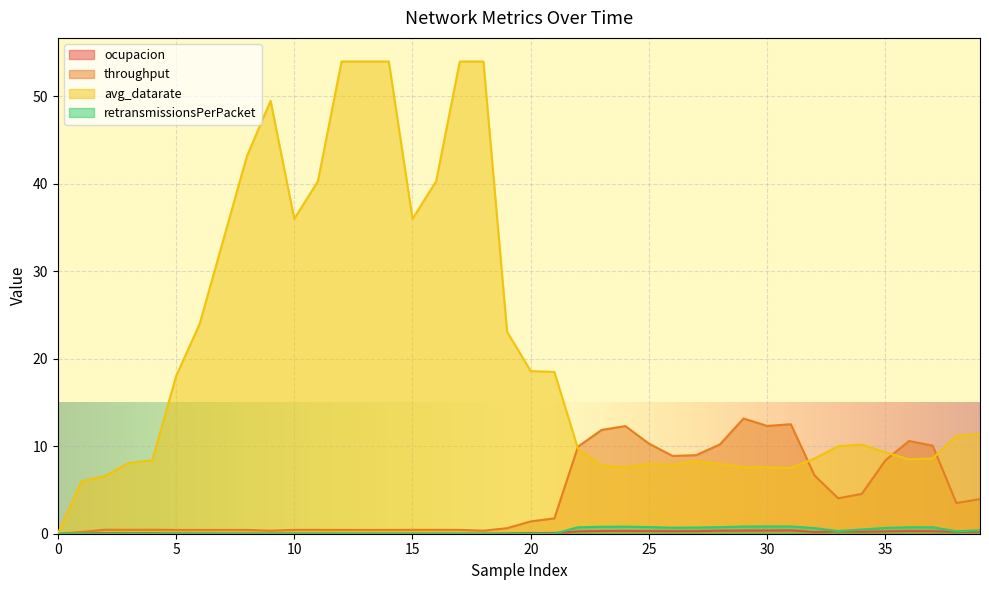

Reading left to right, what are all the values shown in this chart?

ocupacion: 0.0	0.1	0.1	0.1	0.0	0.0	0.0	0.0	0.0	0.0	0.0	0.0	0.0	0.0	0.0	0.0	0.0	0.0	0.0	0.0	0.1	0.1	0.3	0.3	0.3	0.3	0.3	0.3	0.3	0.4	0.4	0.4	0.2	0.3	0.2	0.3	0.3	0.3	0.2	0.2
throughput: 0.0	0.2	0.5	0.4	0.5	0.4	0.4	0.4	0.4	0.3	0.4	0.4	0.4	0.4	0.4	0.4	0.4	0.4	0.3	0.6	1.4	1.8	10.0	11.9	12.3	10.3	8.9	9.0	10.2	13.2	12.3	12.5	6.7	4.1	4.6	8.4	10.6	10.1	3.5	4.0
avg_datarate: 0.0	6.0	6.6	8.1	8.4	18.0	24.0	33.6	43.2	49.5	36.0	40.3	54.0	54.0	54.0	36.0	40.3	54.0	54.0	23.1	18.6	18.5	9.7	7.8	7.6	8.0	7.9	8.3	8.0	7.6	7.6	7.5	8.6	10.0	10.2	9.3	8.5	8.6	11.2	11.4
retransmissionsPerPacket: 0.0	0.0	0.0	0.0	0.0	0.0	0.0	0.0	0.0	0.0	0.0	0.0	0.0	0.0	0.0	0.0	0.0	0.0	0.0	0.0	0.0	0.0	0.7	0.8	0.8	0.8	0.7	0.7	0.8	0.8	0.8	0.8	0.6	0.3	0.5	0.7	0.7	0.7	0.3	0.4